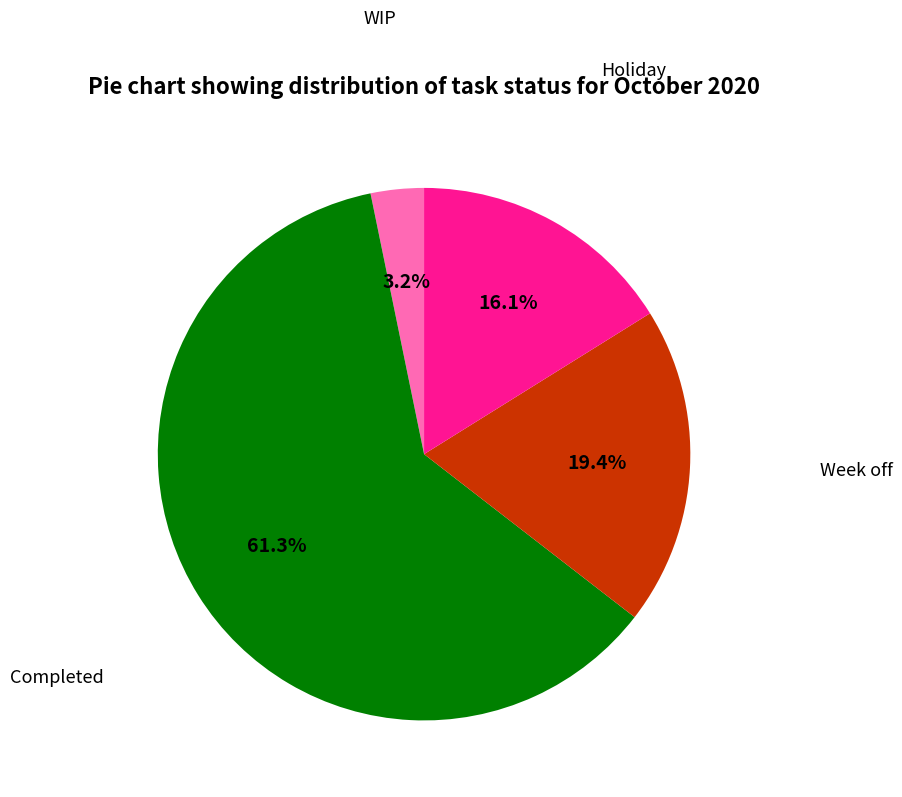

Count the number of slices in the pie.

4